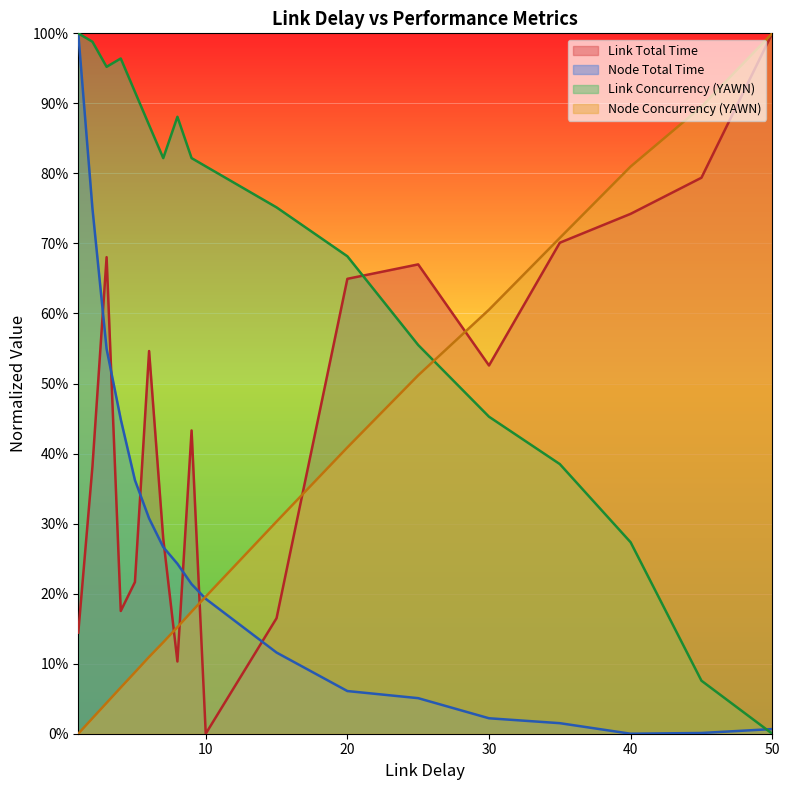

Which series changed the most between 40 and 50?

Link Concurrency (YAWN)